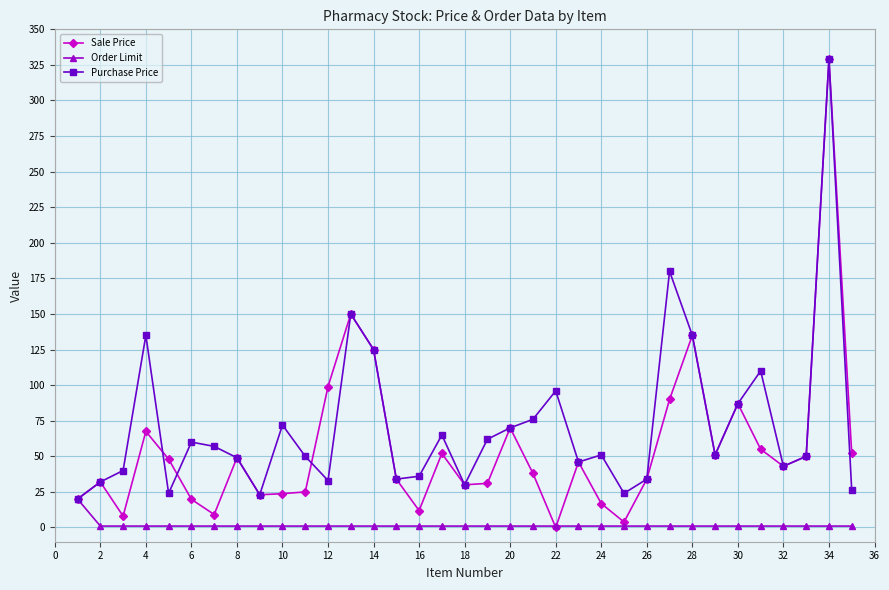

Which series has the largest range (max minus min)?

Sale Price